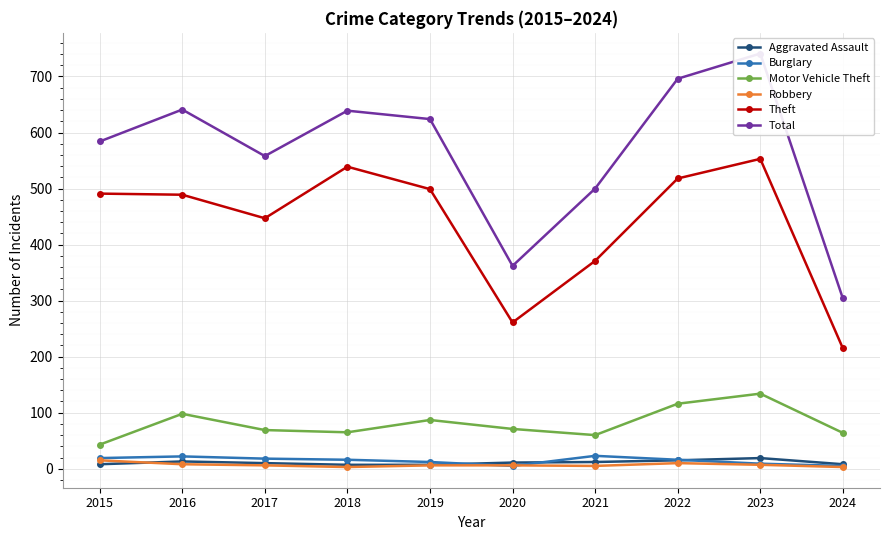

True or false: Robbery and Motor Vehicle Theft cross at least once.

False